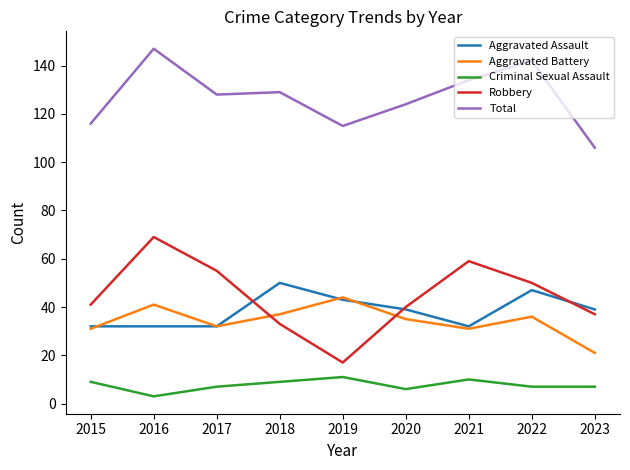

At which label does Aggravated Battery reach its minimum?

2023